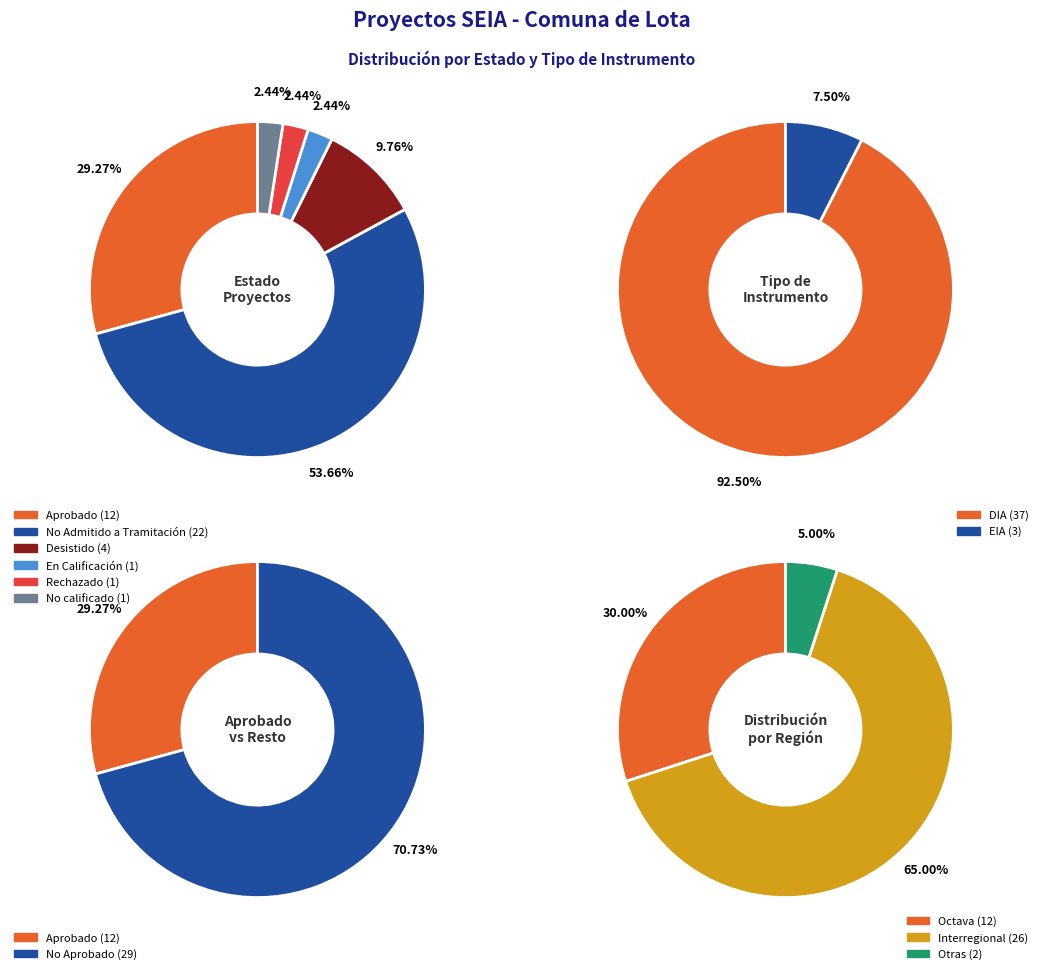

Which has a higher value, Desistido or Aprobado?

Aprobado